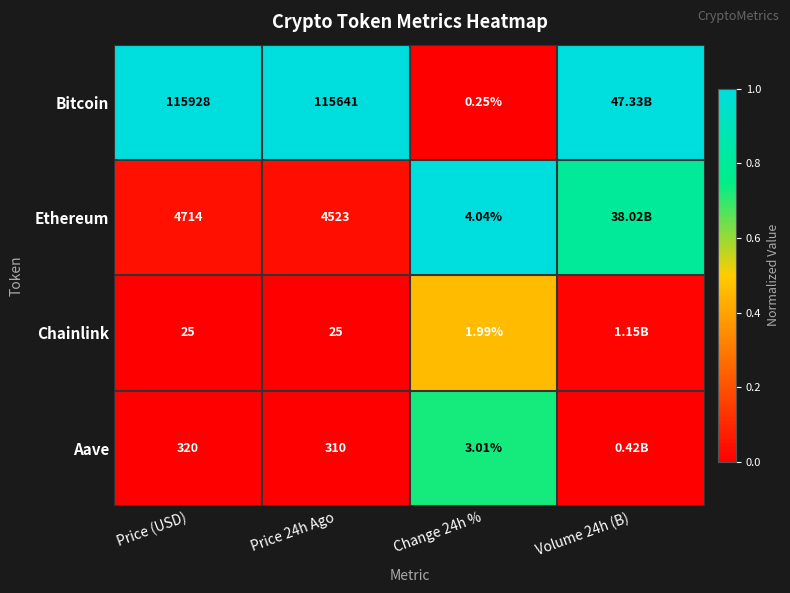

Which has a higher value, Price (USD) or Volume 24h (B)?

Price (USD)